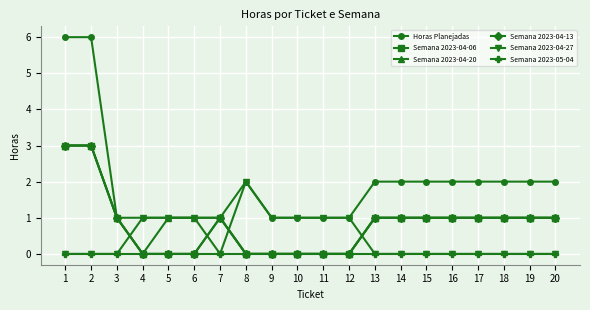

The Semana 2023-04-06 series shows 1 at 8. True or false?

False